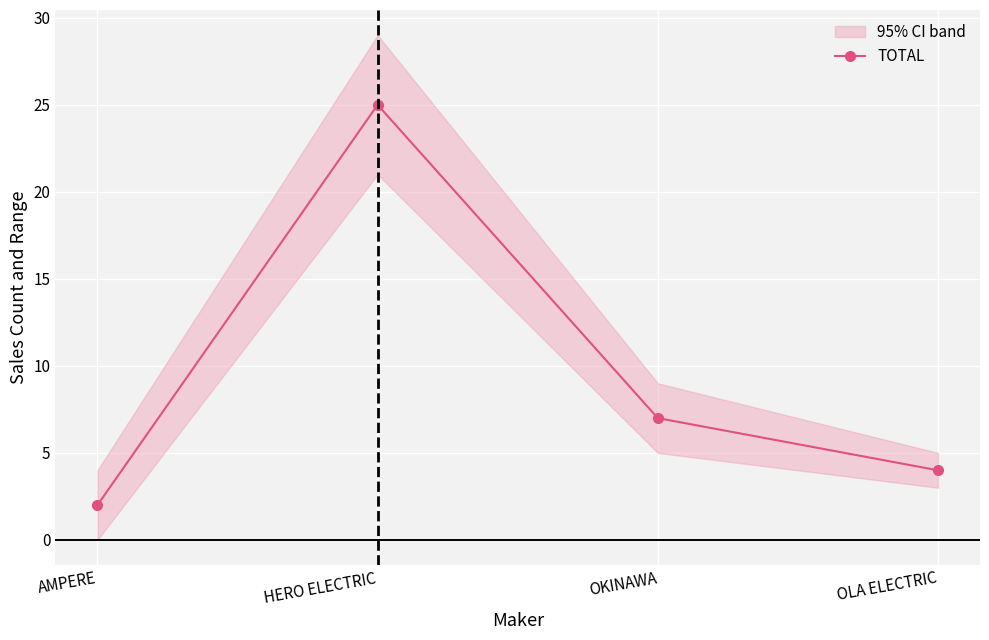

True or false: the data shows 3 at OKINAWA.

False